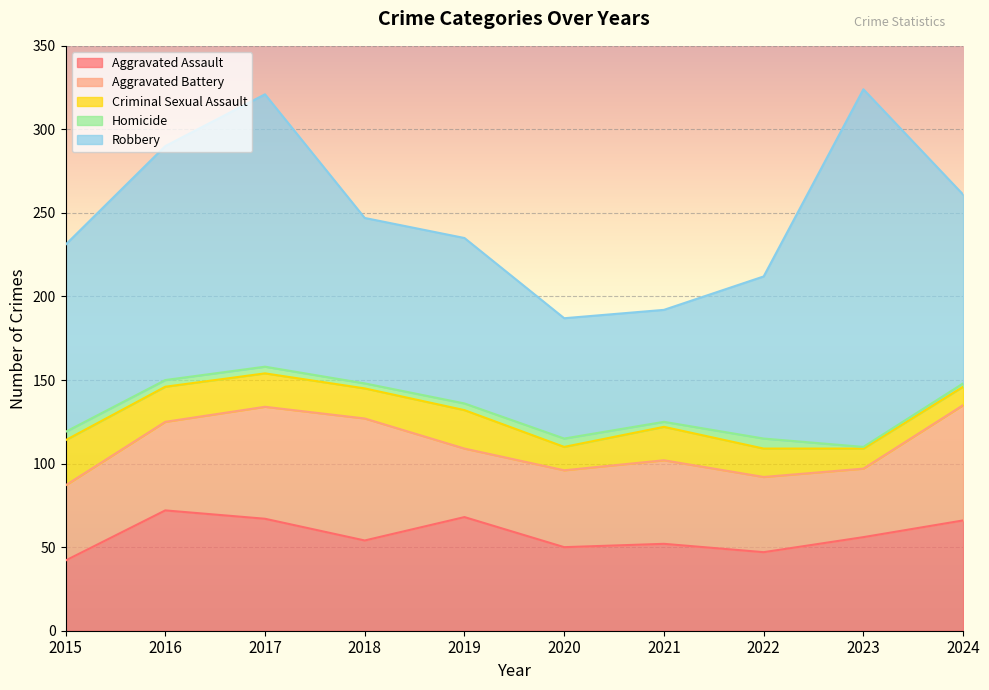

In Robbery, how many points are lower than both neighbors (excluding endpoints)?

1